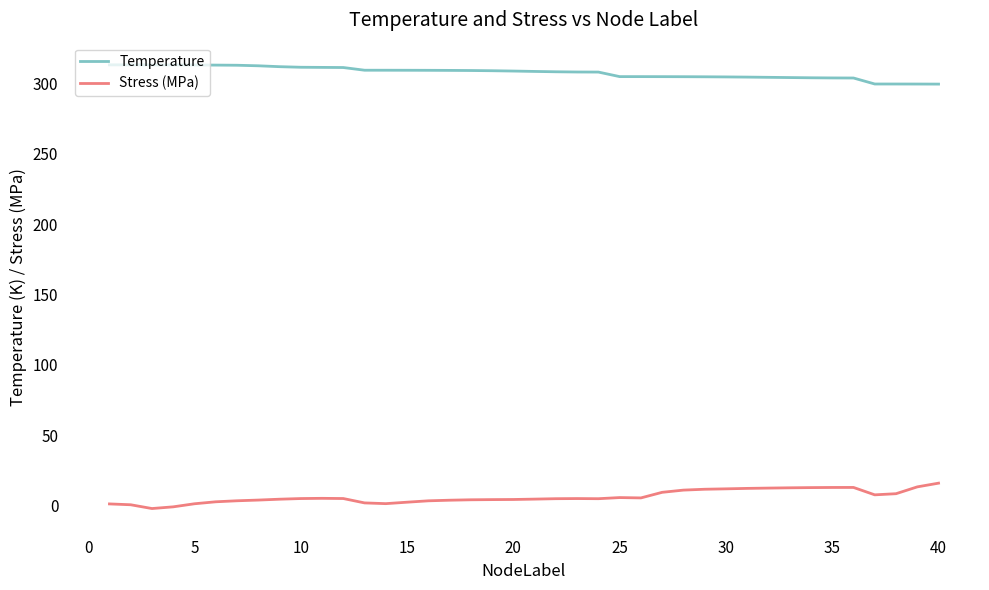

List the series in order of their peak value, highest first.

Temperature, Stress (MPa)